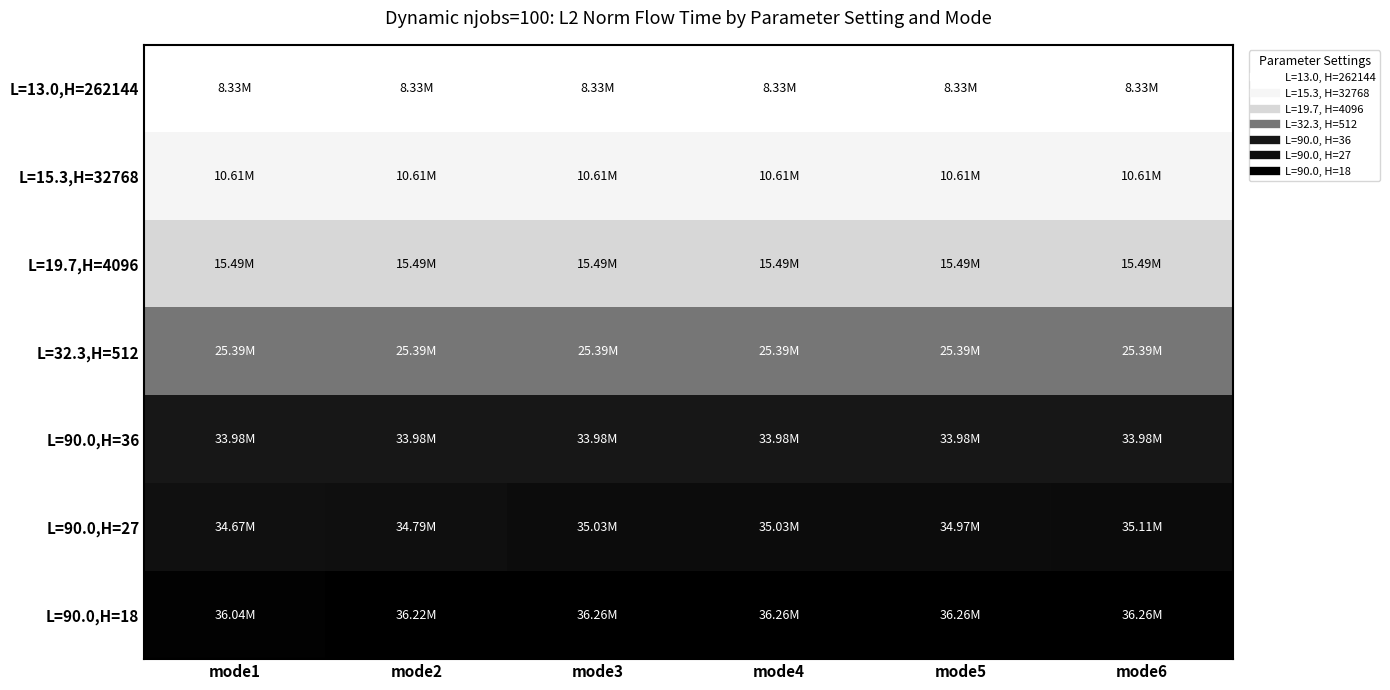

Rank the series at mode5 from highest to lowest value.

L=90.0,H=18, L=90.0,H=27, L=90.0,H=36, L=32.3,H=512, L=19.7,H=4096, L=15.3,H=32768, L=13.0,H=262144